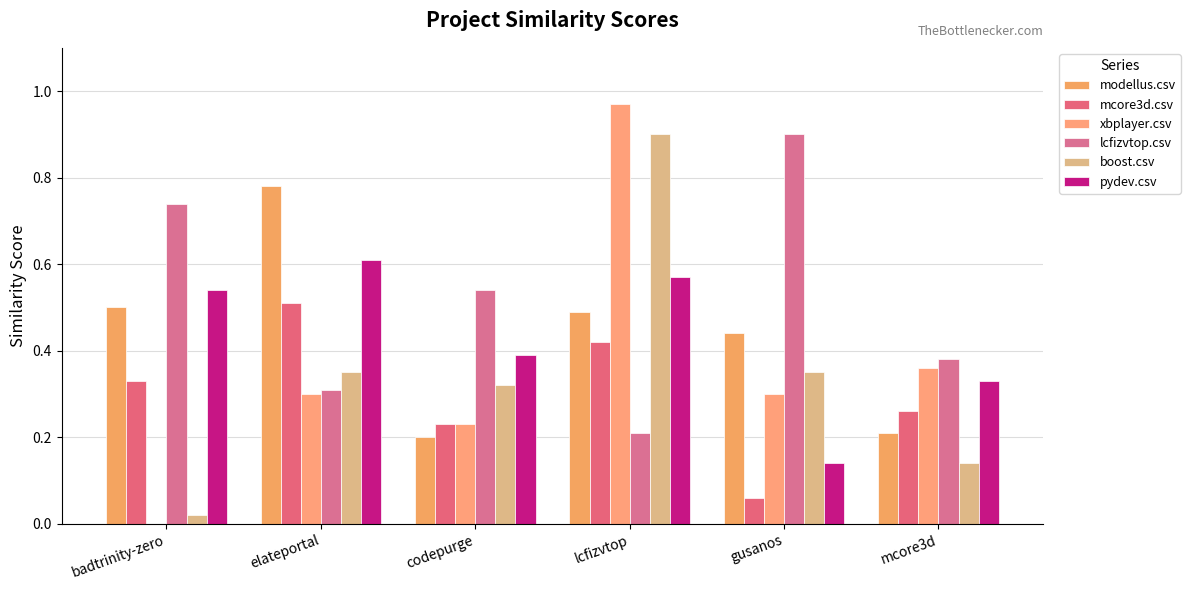

Which has a higher value, codepurge or gusanos?

gusanos